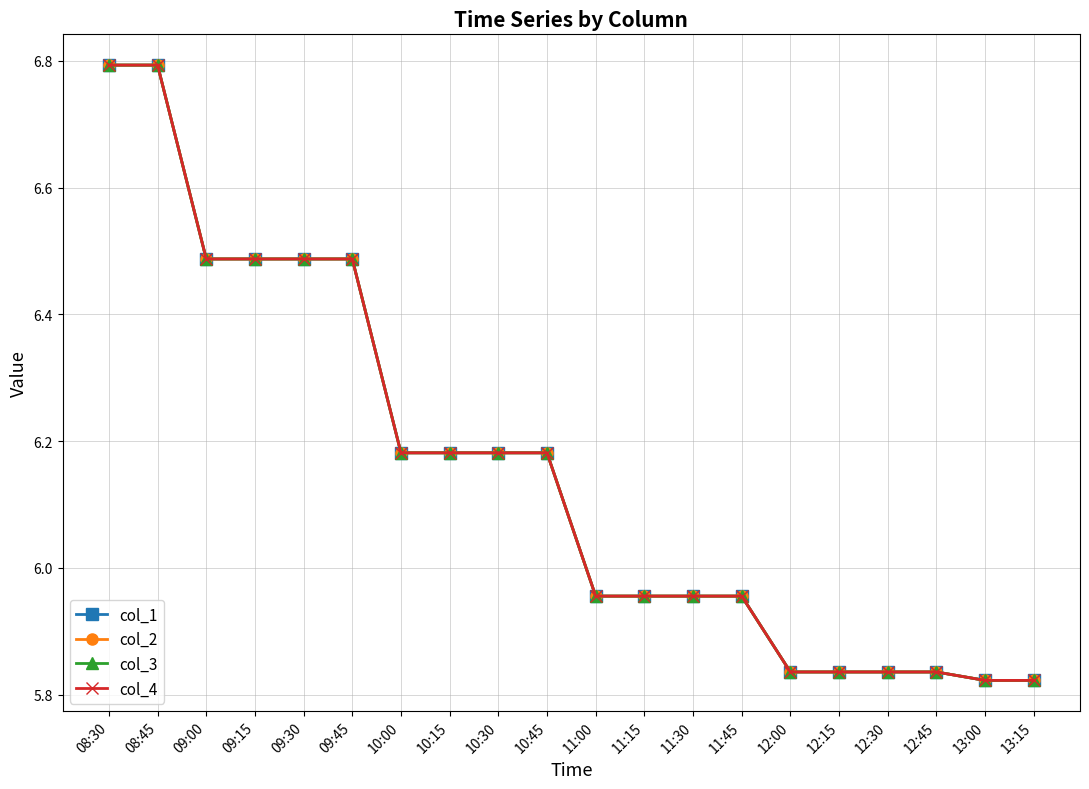

Is this an area chart (filled region under the line)?

No